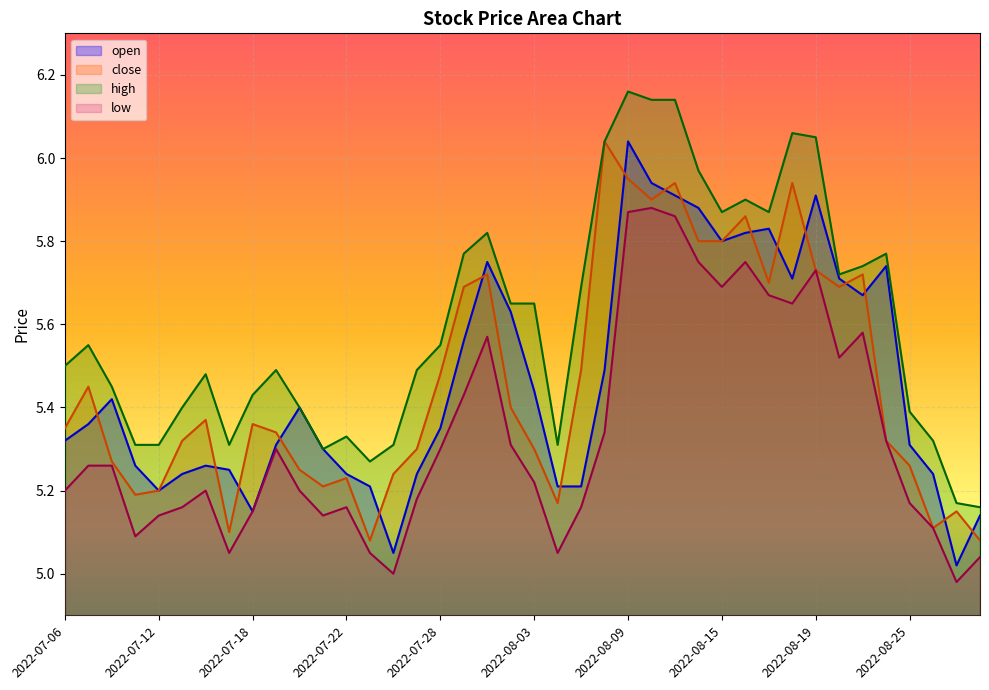

What are all the series names shown in the legend?

open, close, high, low